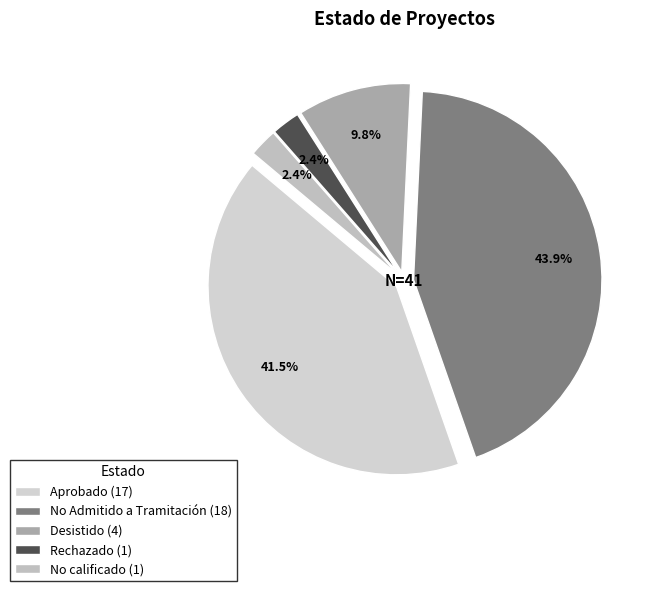

How many segments does this pie chart have?

5